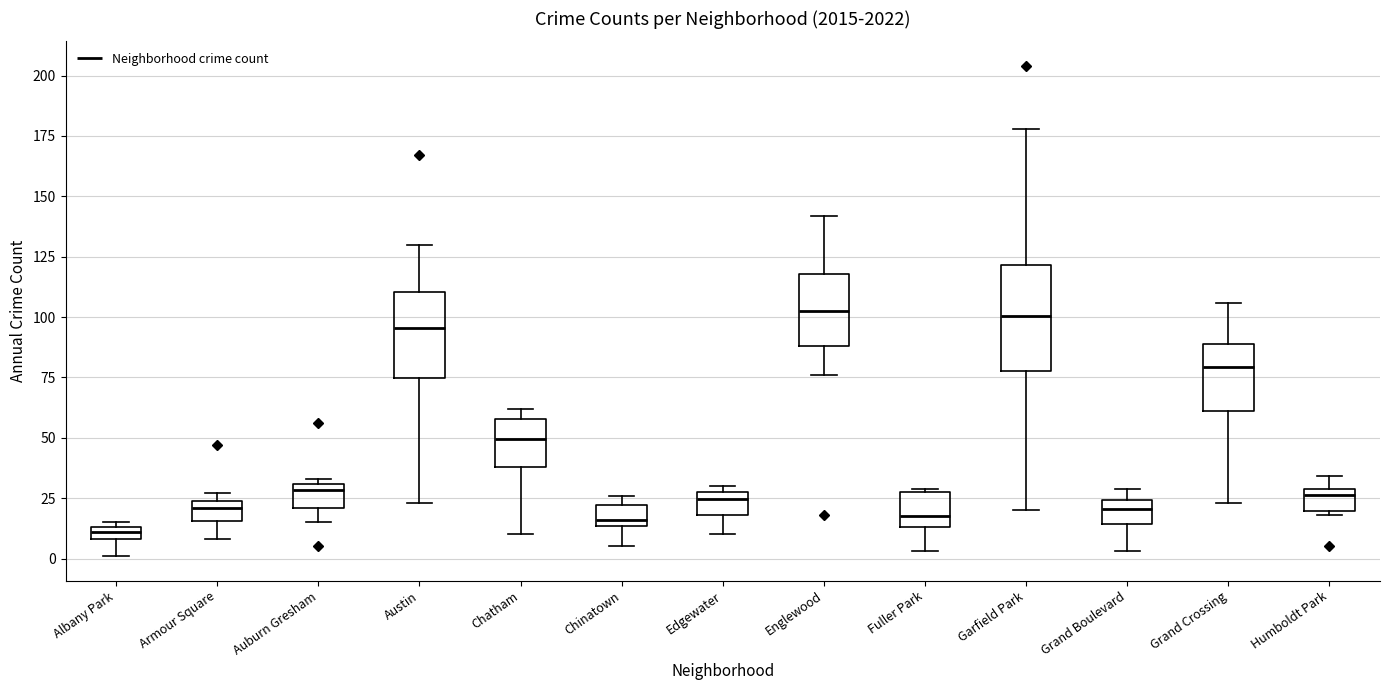

Where does the lower whisker of the box for Armour Square end on the y-axis? The values are not printed on the chart, so give them approximately, as read against the axis.

10